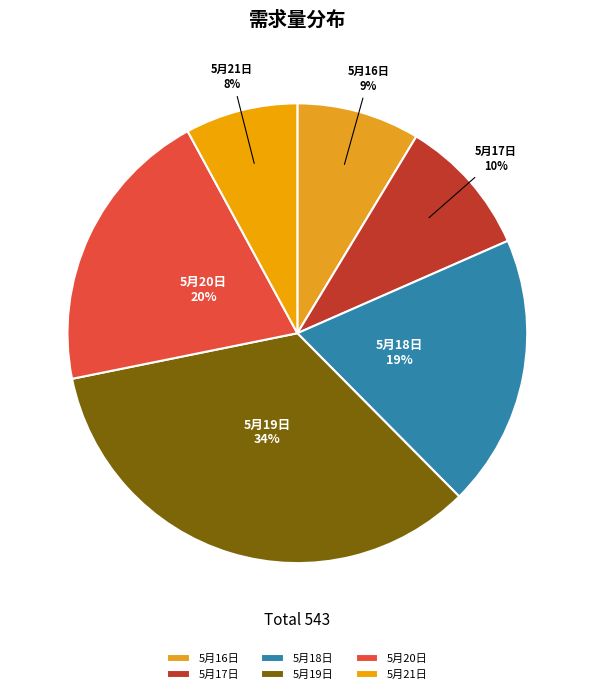

How many segments does this pie chart have?

6